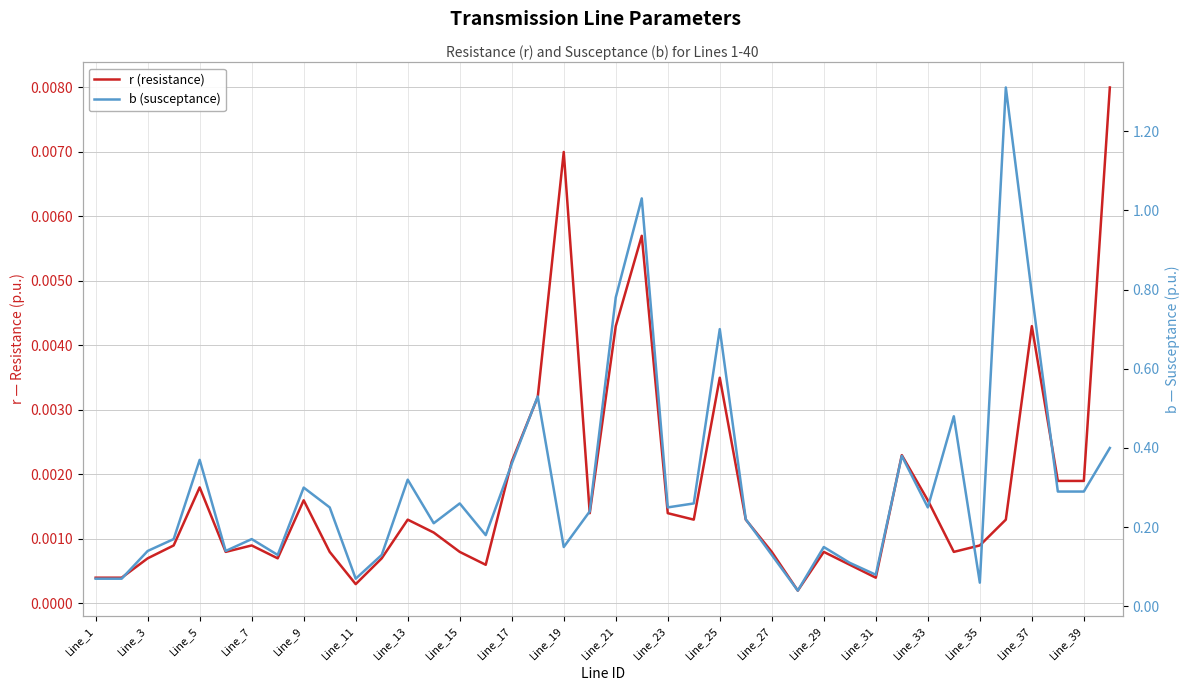

How many distinct data groups are displayed?

2